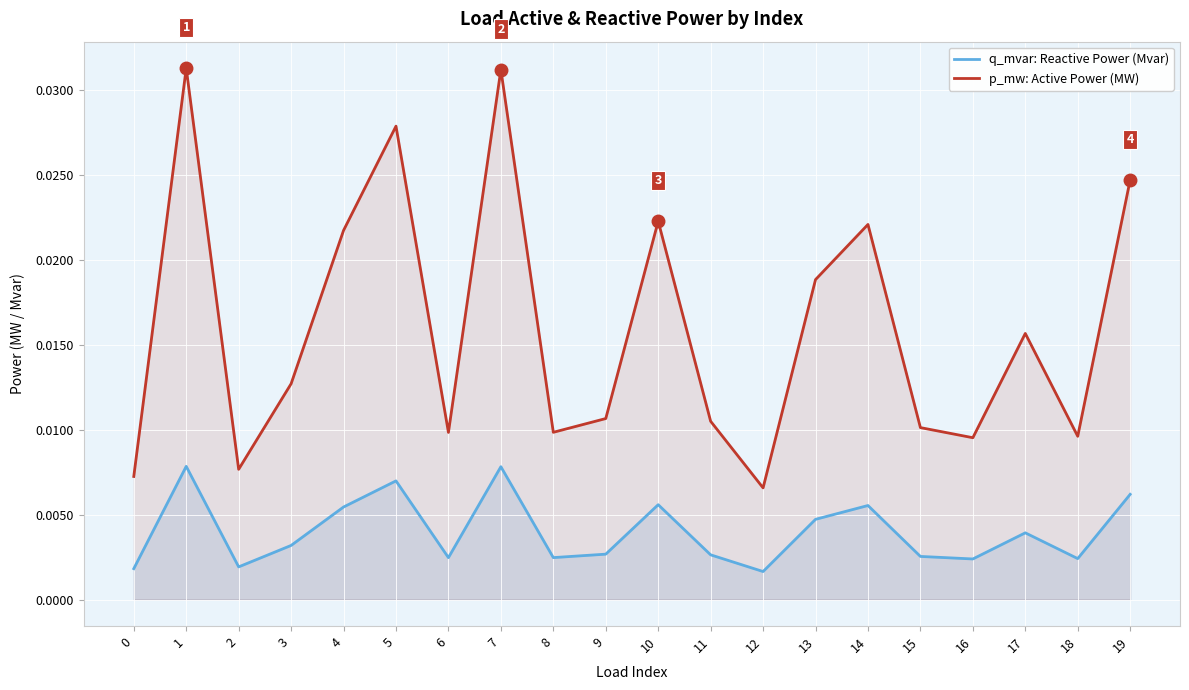

At which category is the sum across all series the highest?

1